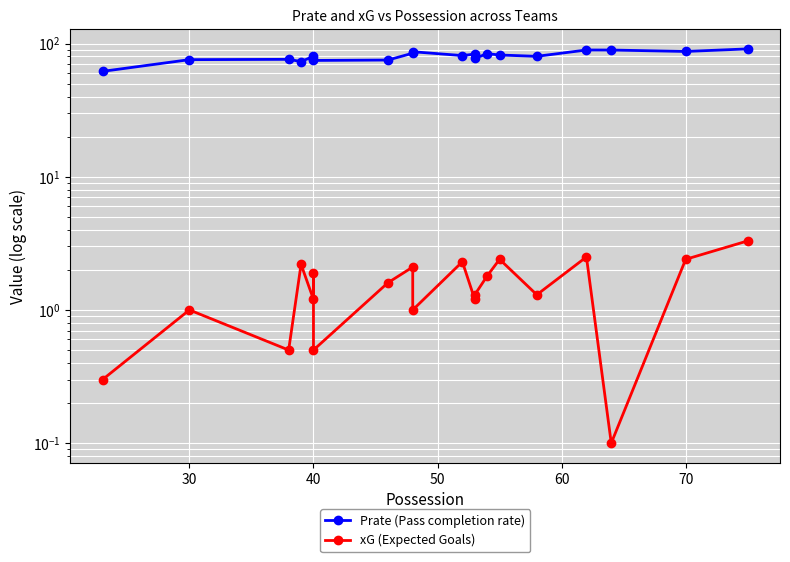

Where is the first local maximum for Prate (Pass completion rate)?

40